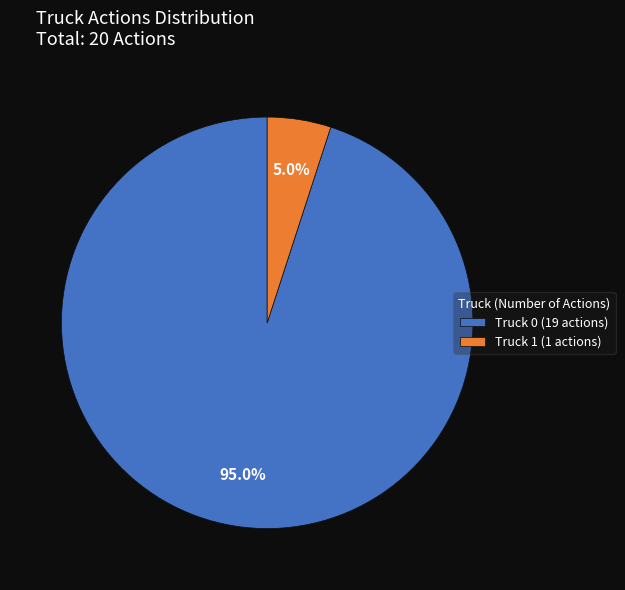

Count the number of slices in the pie.

2